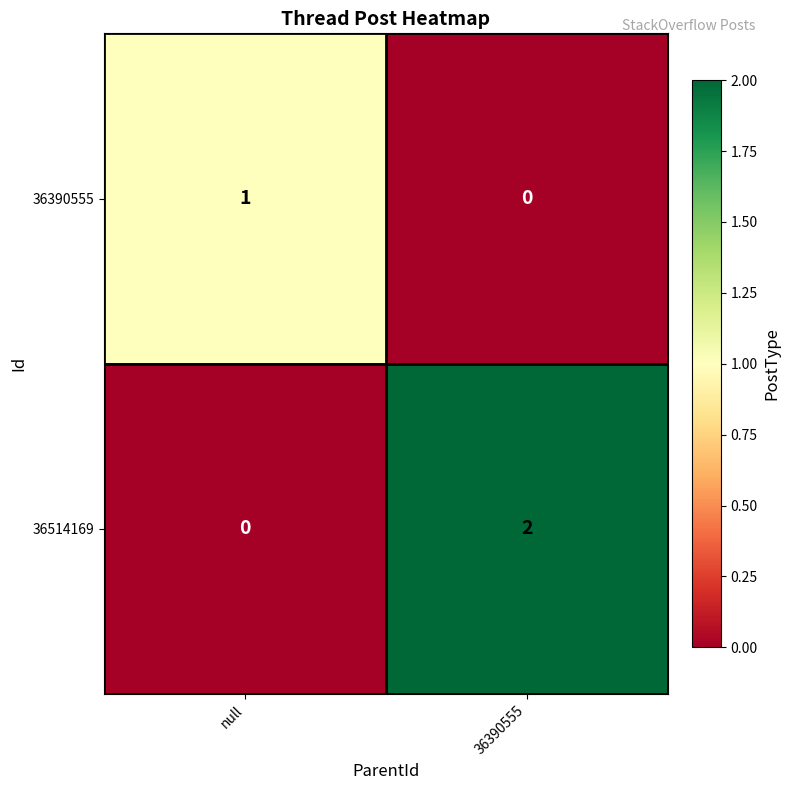

Which series has the widest spread of values?

36514169